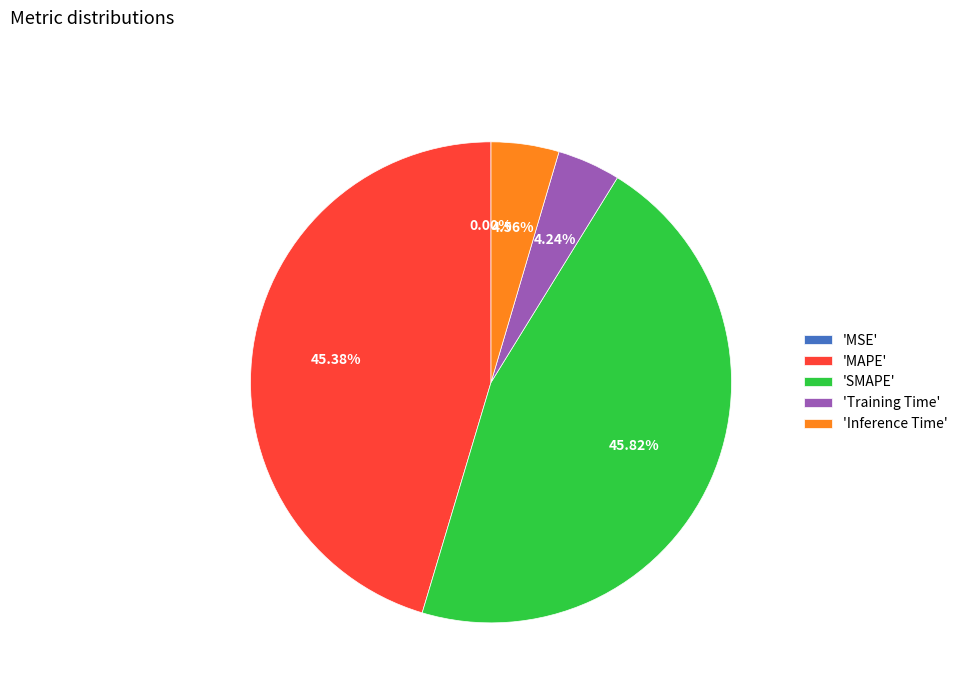

Is the sum of 'Inference Time' and 'SMAPE' greater than half?

Yes